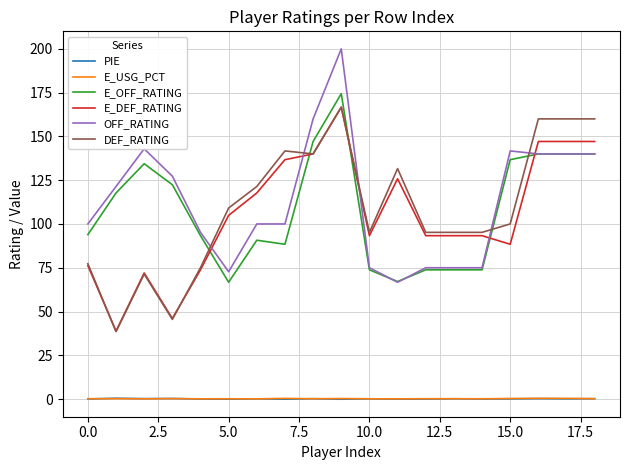

What is the lowest value of the OFF_RATING series?

66.7